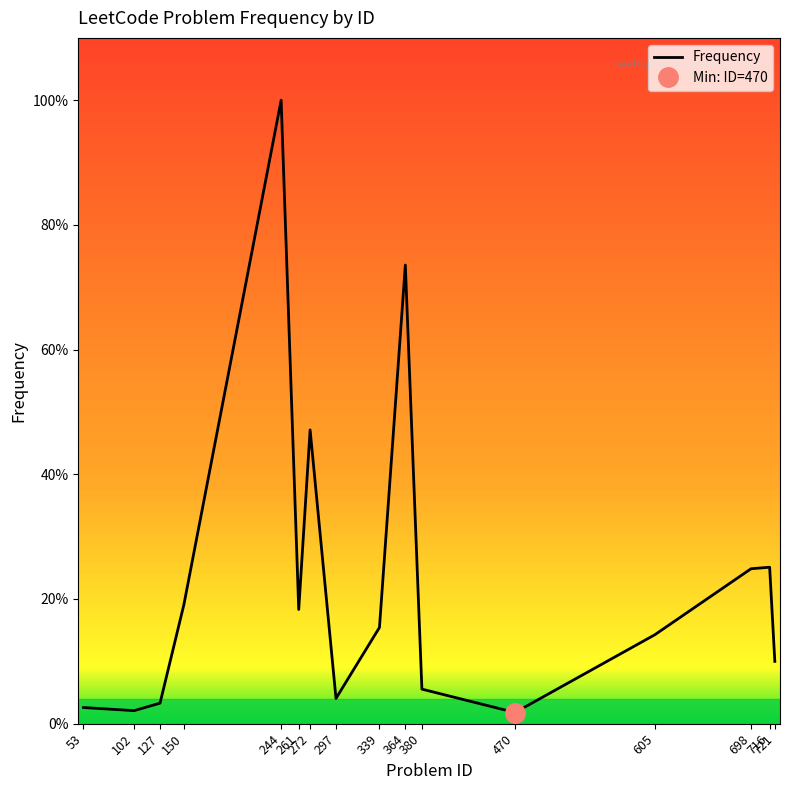

Where is the first local maximum?

244